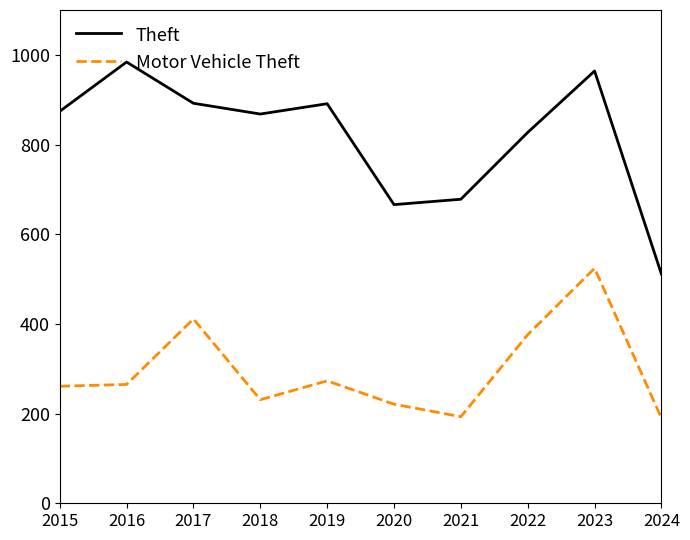

Which series has the largest total across all categories?

Theft